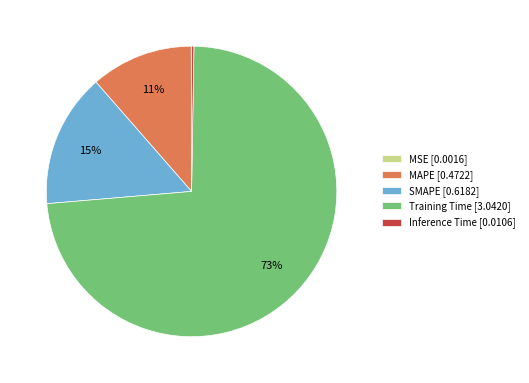

To the nearest percent, what is the average slice percentage?

20%